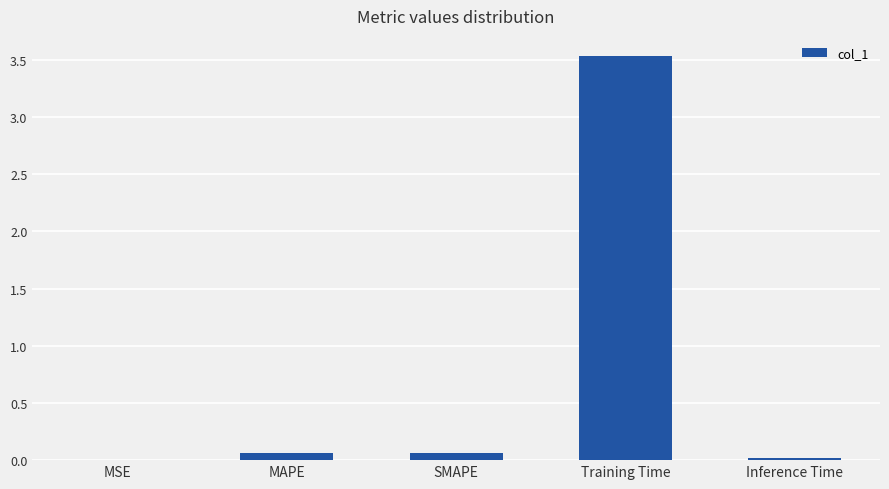

Is it true that the value at Training Time is 2.3?

False